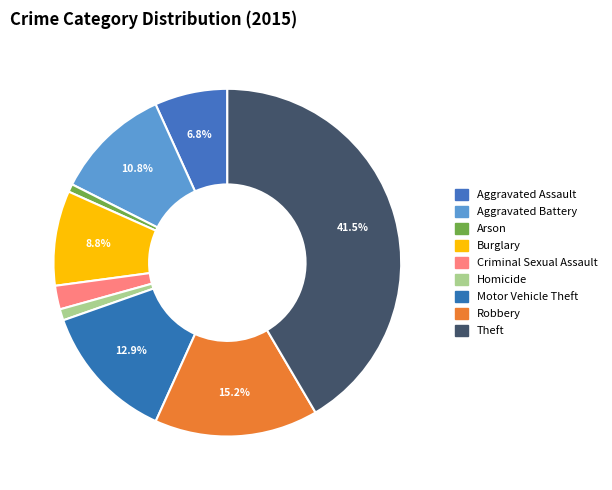

Which category has the biggest portion of the pie?

Theft